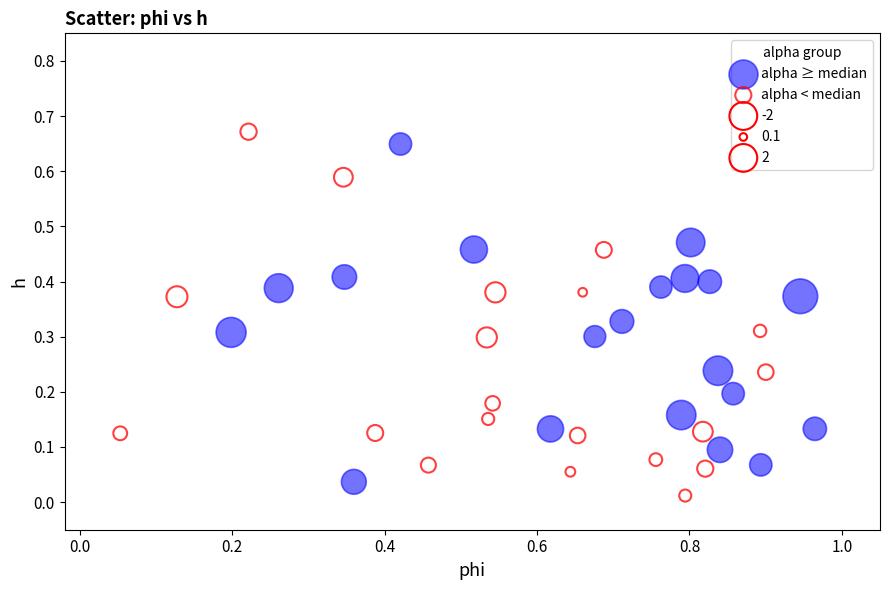

Which series reaches the minimum Y coordinate?

alpha < median